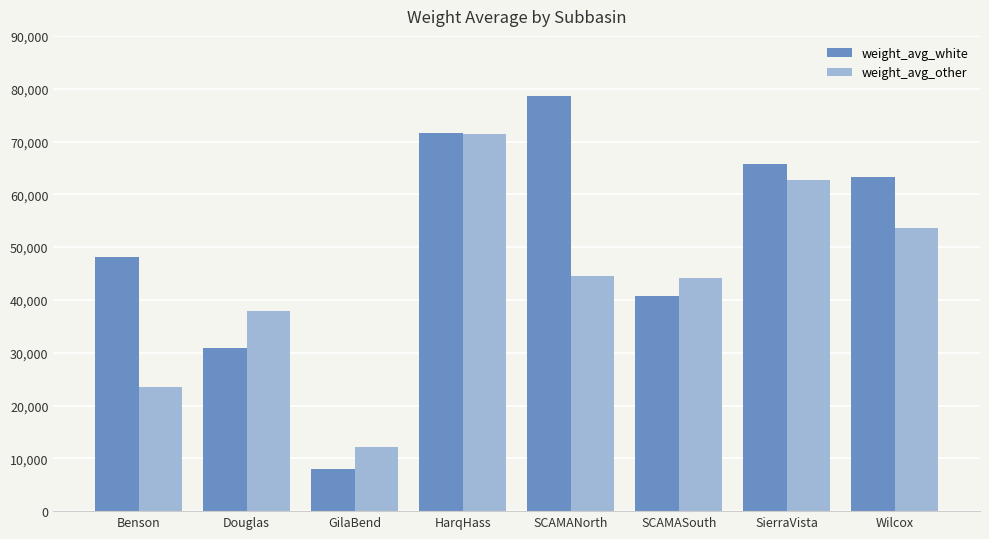

Which series has the largest total across all categories?

weight_avg_white